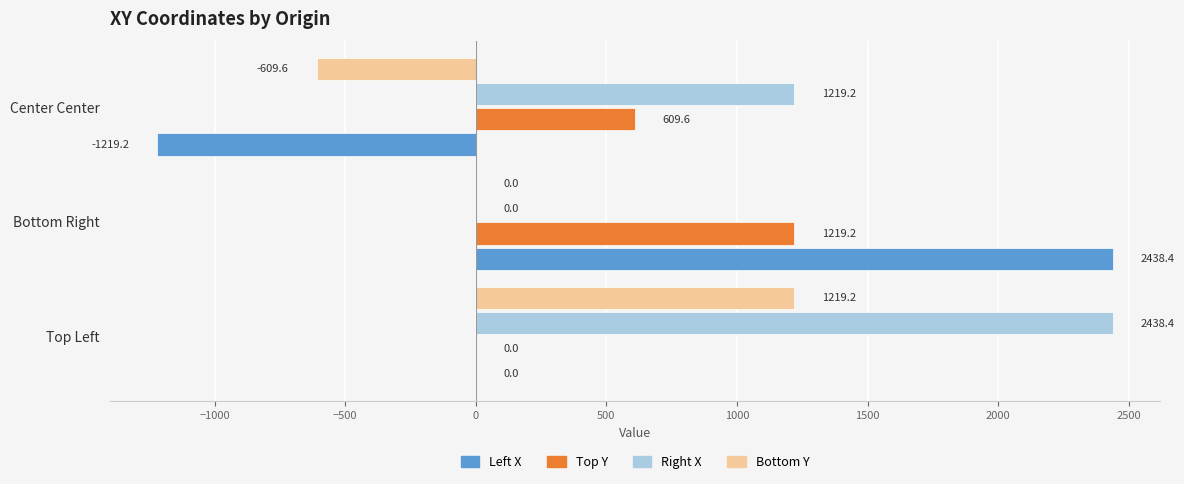

What is the sum of the Right X values at Top Left and Center Center?

3657.6